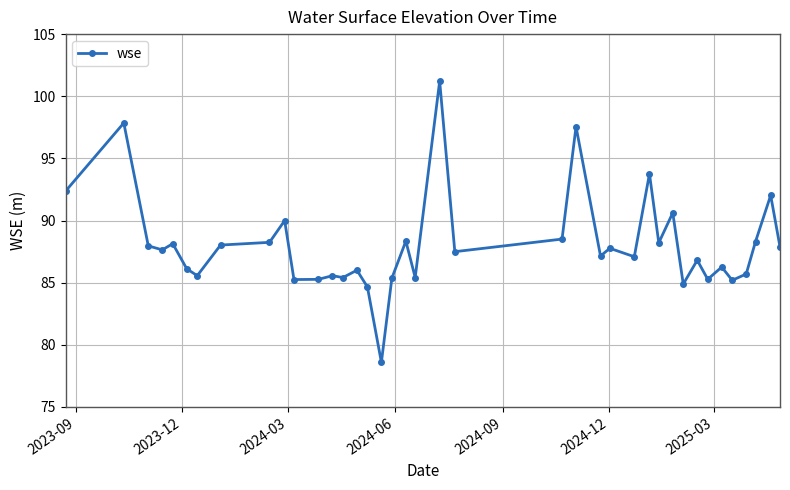

True or false: the data has more than 1 interior local peaks.

True